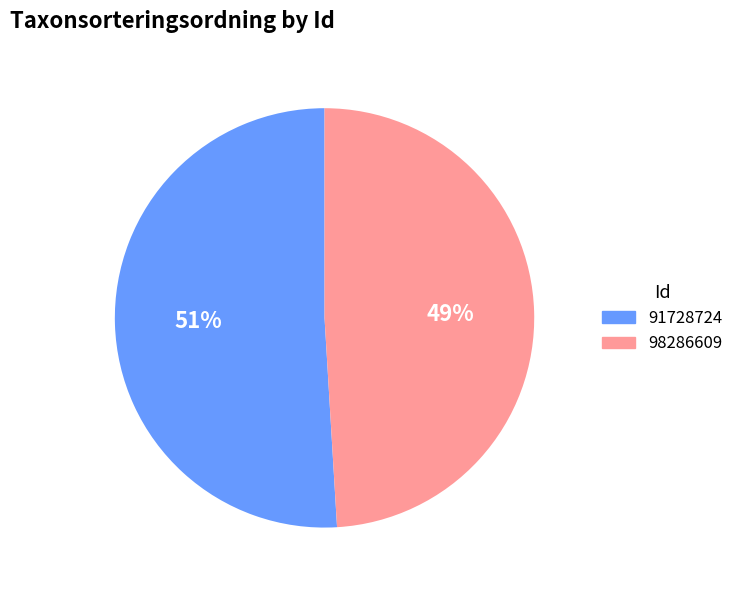

Is the sum of 91728724 and 98286609 greater than half?

Yes